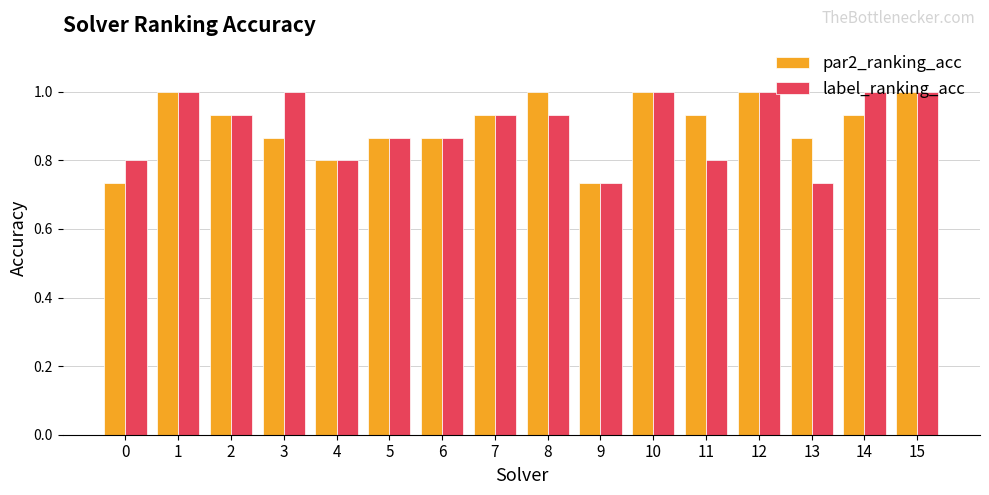

What is the greatest value displayed?

1.0